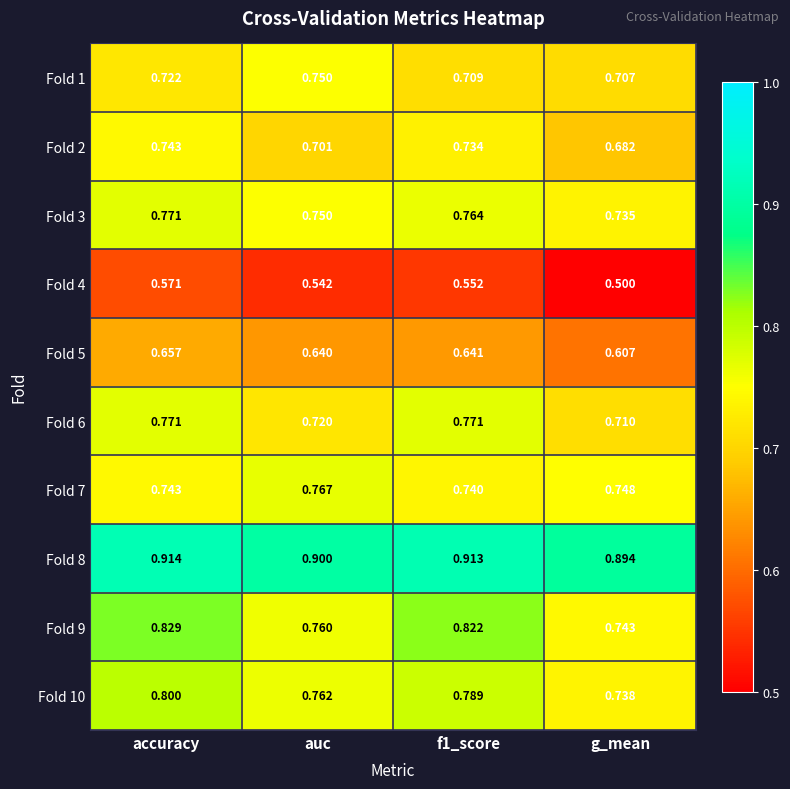

Where is Fold 5 nearest to the value 0?

g_mean